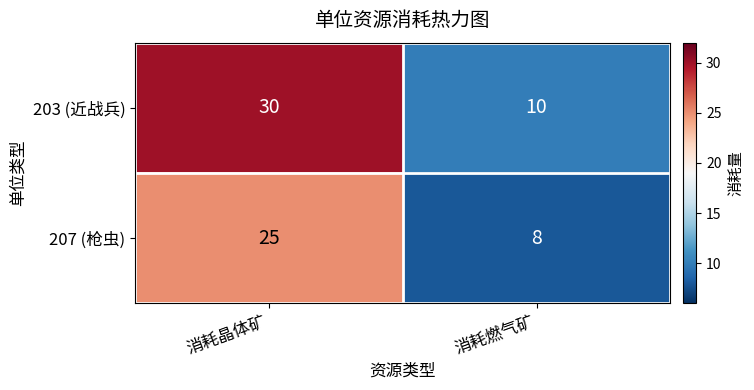

Count the number of categories in the chart.

2